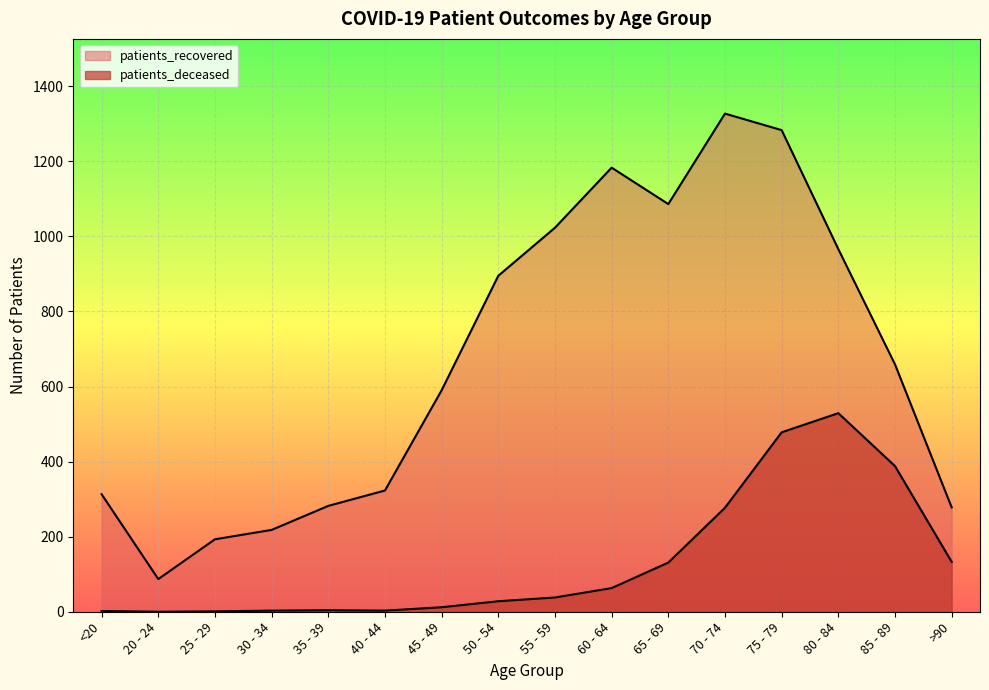

The patients_deceased series shows 388 at 85 - 89. True or false?

True